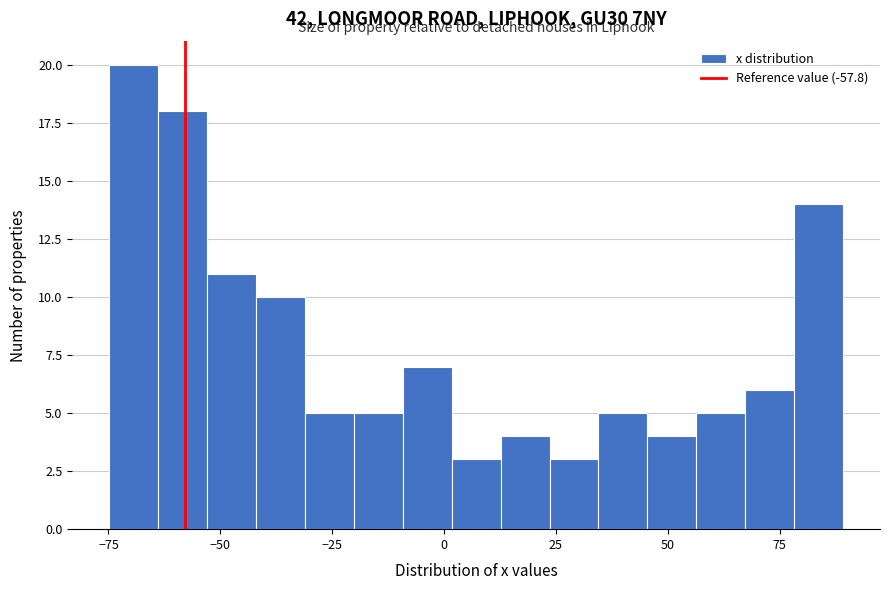

Around what value on the x-axis is the tallest bar? Give the approximate position of its centre, as read against the axis.

-70